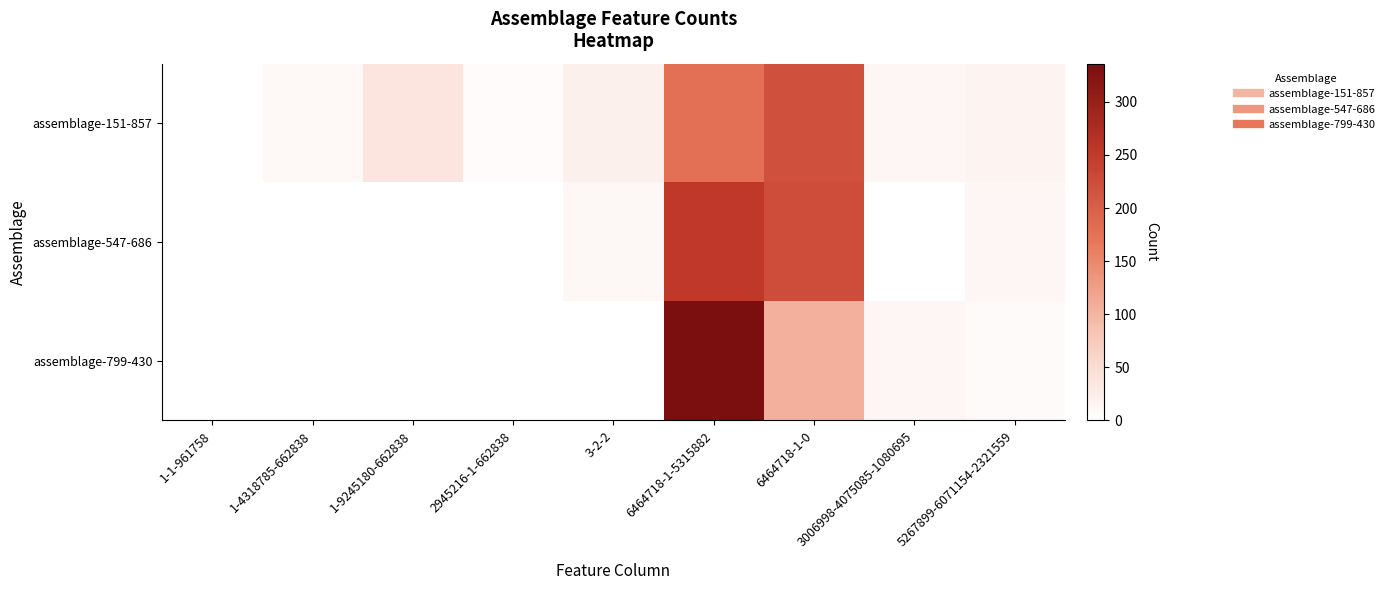

Reading left to right, extract all data points from this chart.

assemblage-151-857: 1-1-961758=0	1-4318785-662838=9	1-9245180-662838=38	2945216-1-662838=6	3-2-2=21	6464718-1-5315882=178	6464718-1-0=219	3006998-4075085-1080695=13	5267899-6071154-2321559=16
assemblage-547-686: 1-1-961758=0	1-4318785-662838=0	1-9245180-662838=0	2945216-1-662838=0	3-2-2=11	6464718-1-5315882=252	6464718-1-0=224	3006998-4075085-1080695=0	5267899-6071154-2321559=13
assemblage-799-430: 1-1-961758=0	1-4318785-662838=0	1-9245180-662838=0	2945216-1-662838=0	3-2-2=0	6464718-1-5315882=336	6464718-1-0=106	3006998-4075085-1080695=13	5267899-6071154-2321559=7